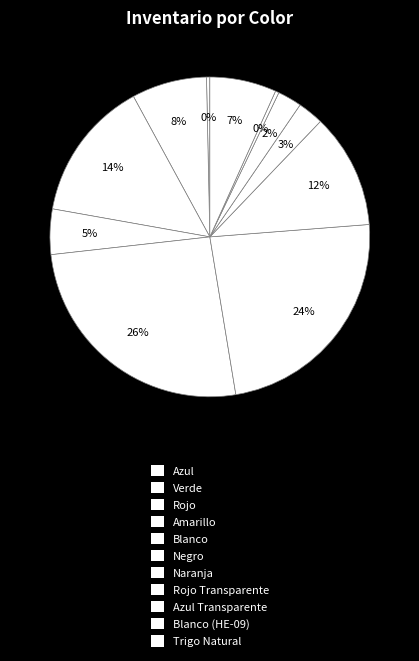

How many slices are in this pie chart?

11